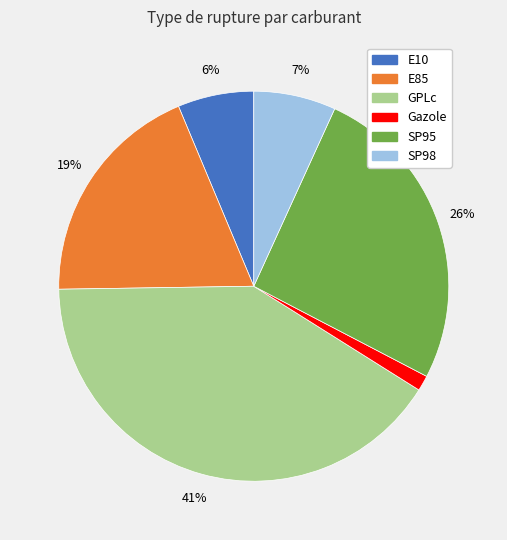

What percentage is the Gazole slice, to the nearest percent?

1%